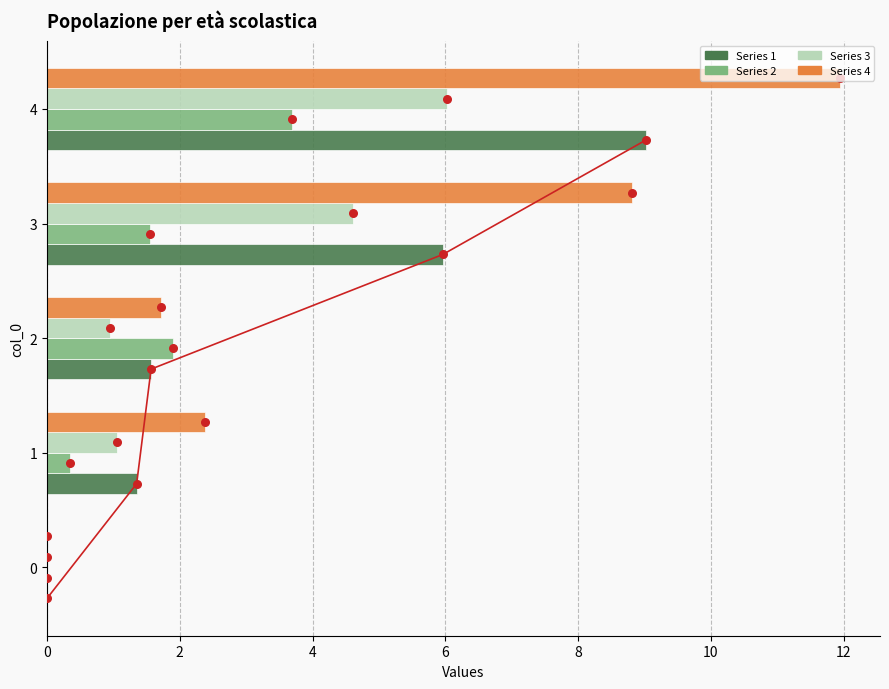

At how many categories does at least one series exceed 10?

1